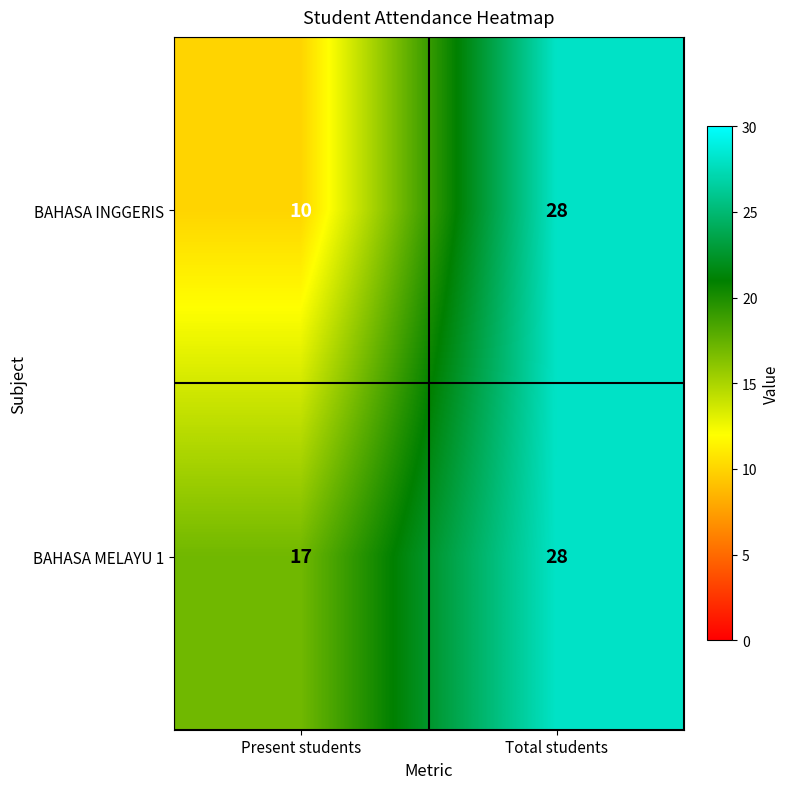

Which category has the highest value in the BAHASA INGGERIS series?

Total students